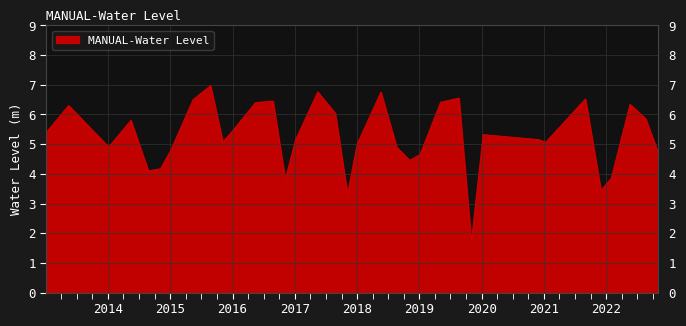

What is the greatest value displayed?

7.0